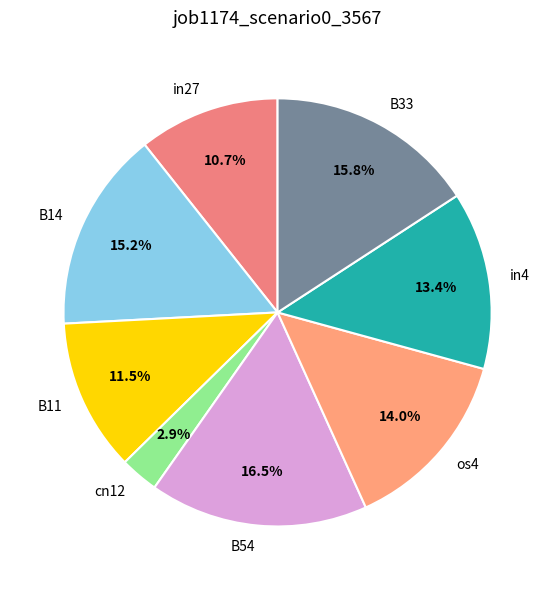

To the nearest percent, what portion does in4 represent?

13%